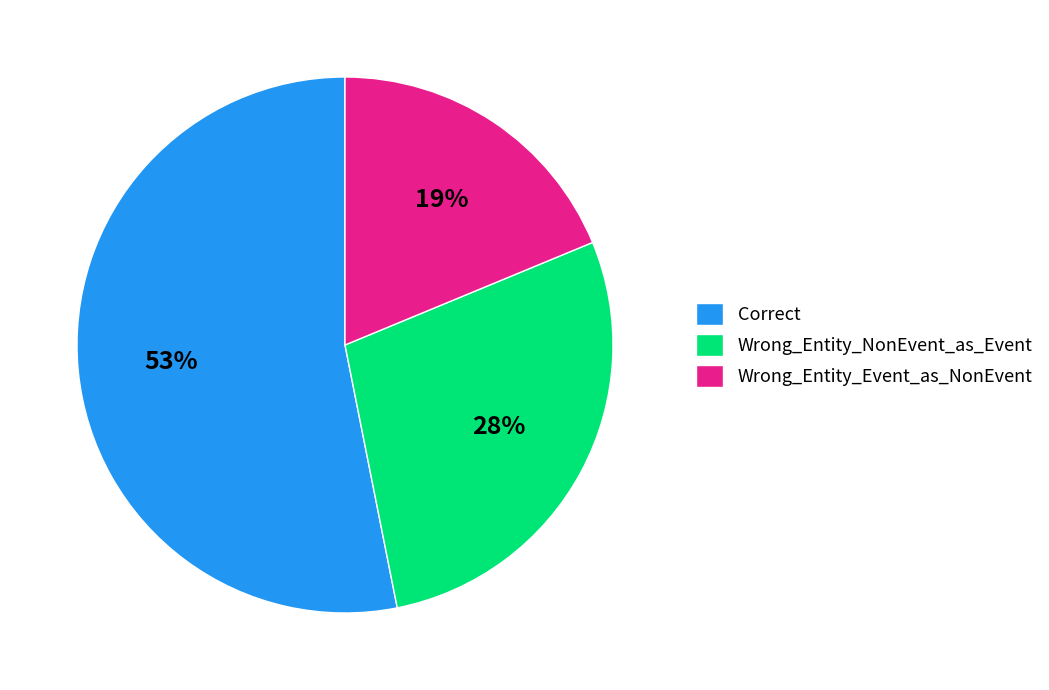

Which slice represents more than half of the pie?

Correct